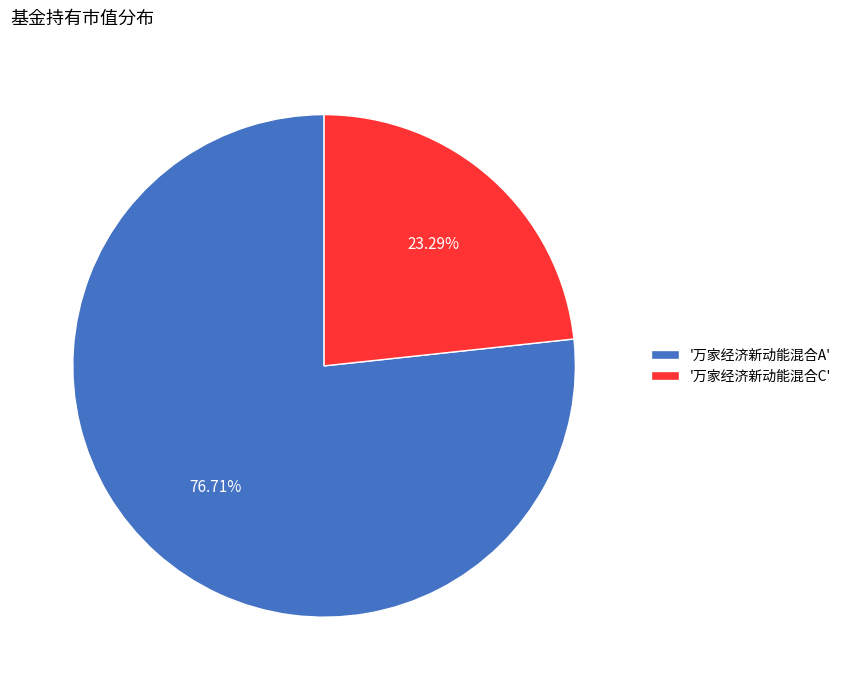

Is there a majority slice in this chart?

Yes